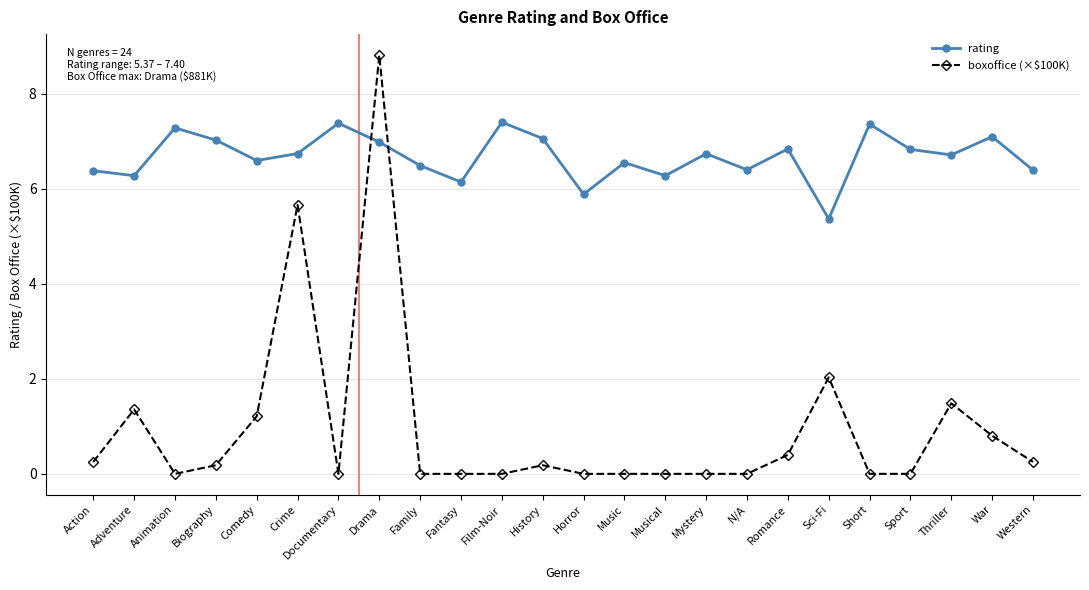

In rating, how many points are higher than both neighbors (excluding endpoints)?

8